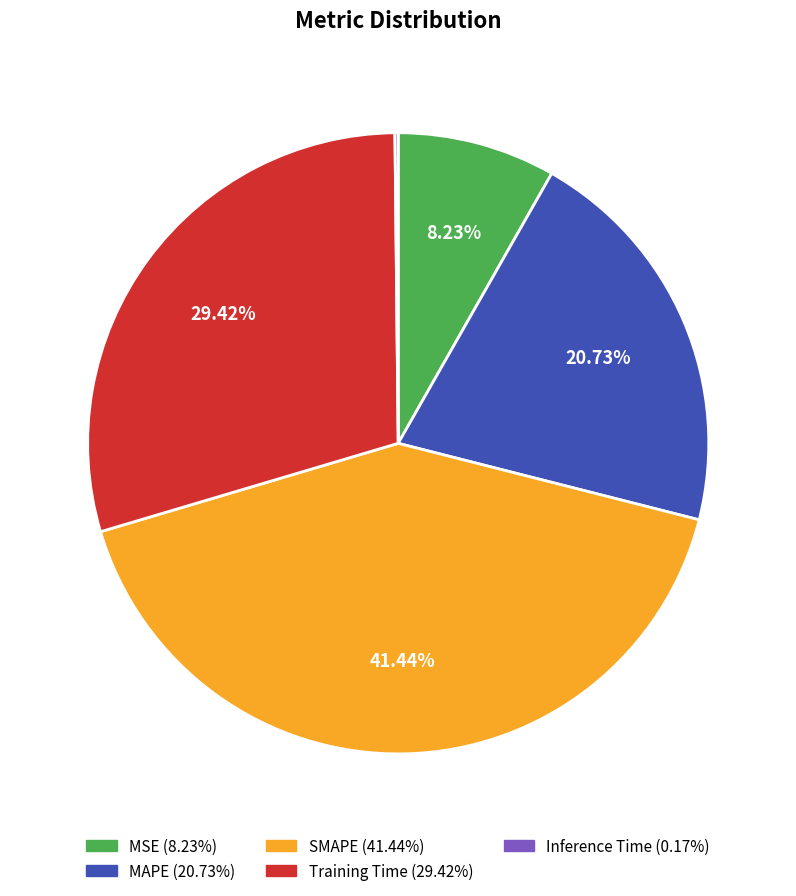

Is SMAPE the majority of the pie?

No